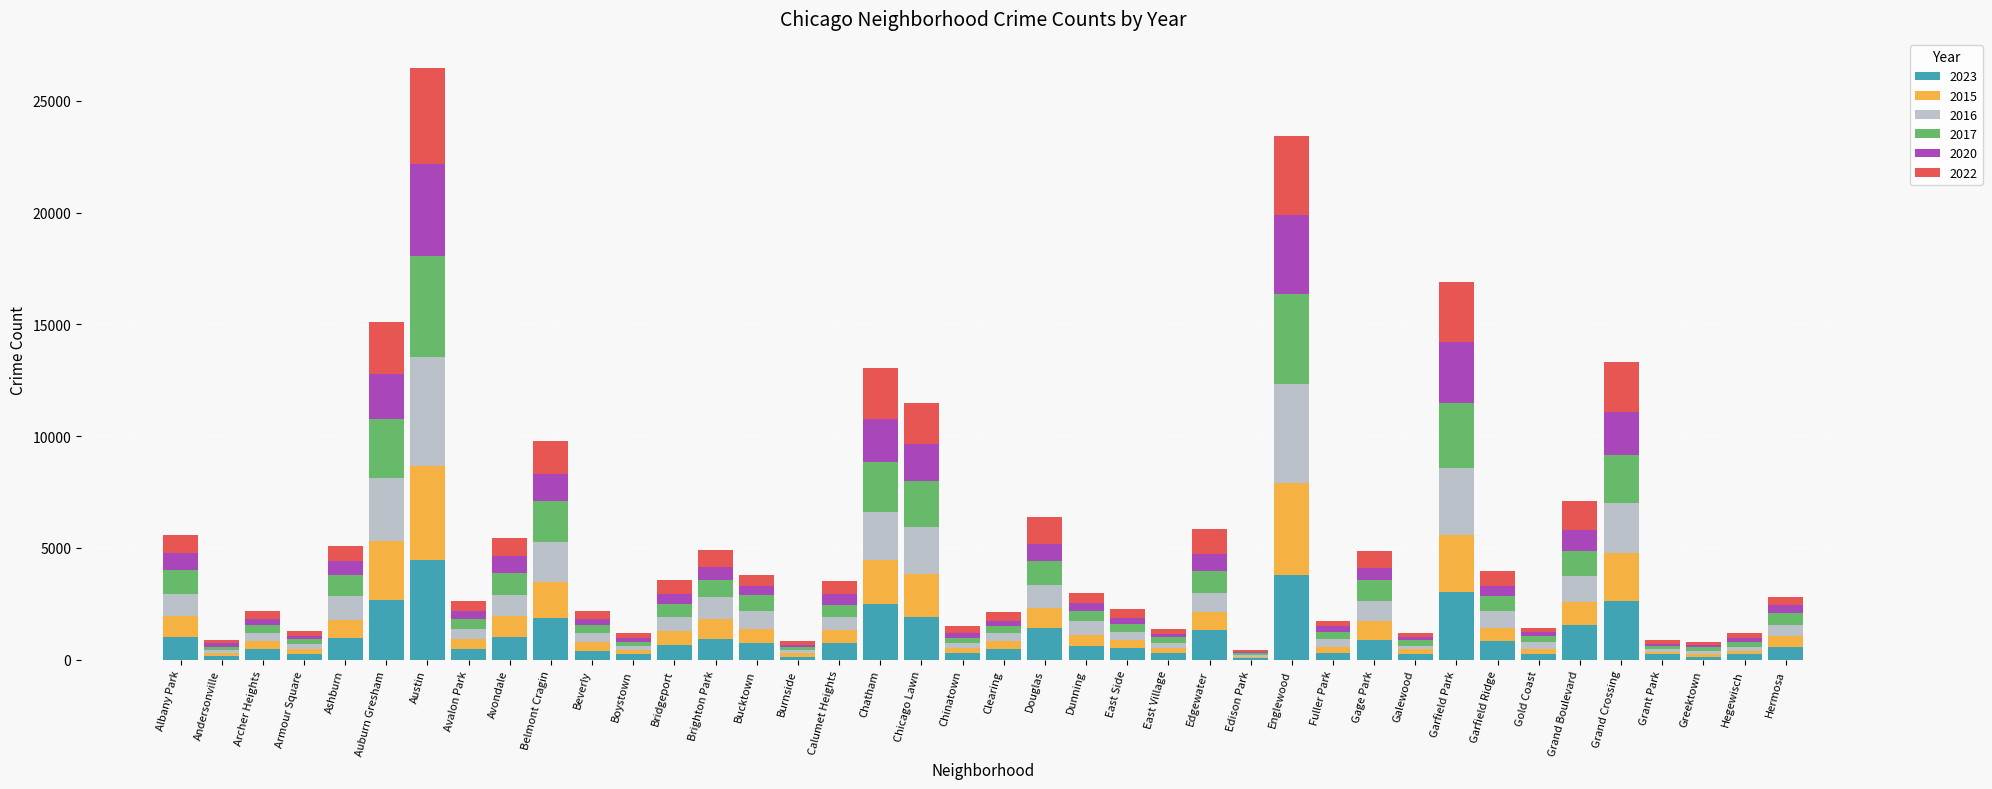

What is the total value across all series at Avondale?

5426